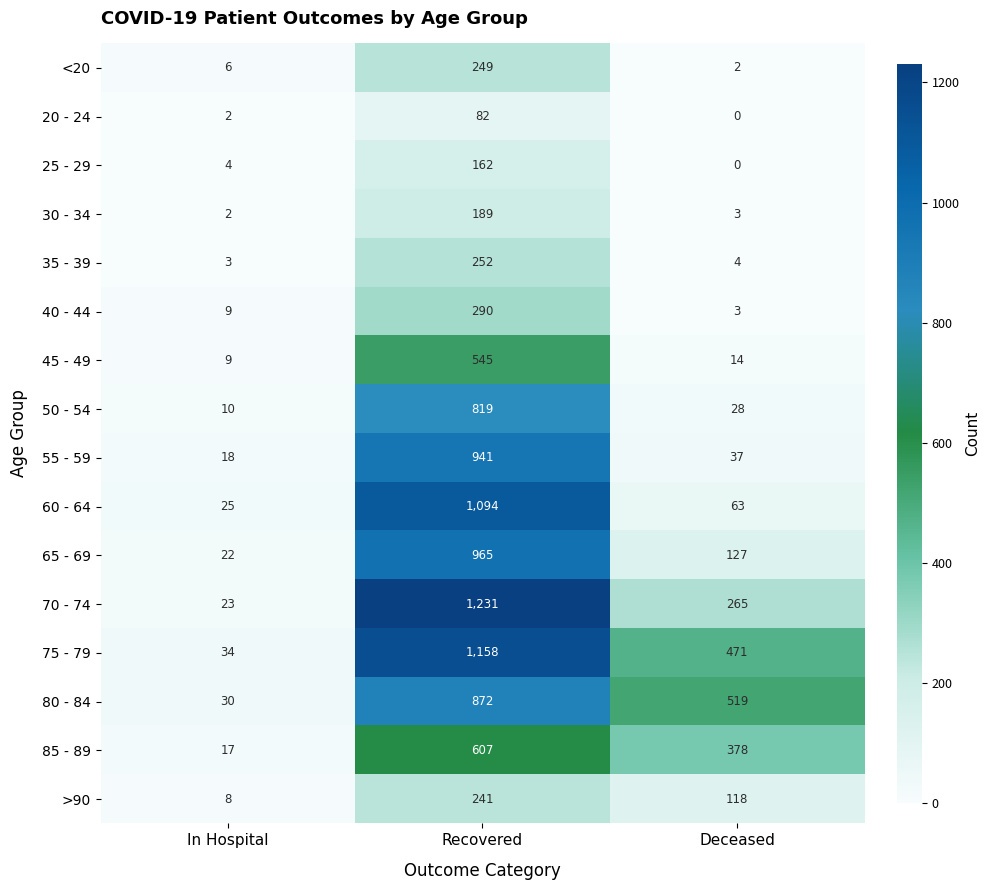

True or false: 30 - 34 has a value of 2 at In Hospital.

True